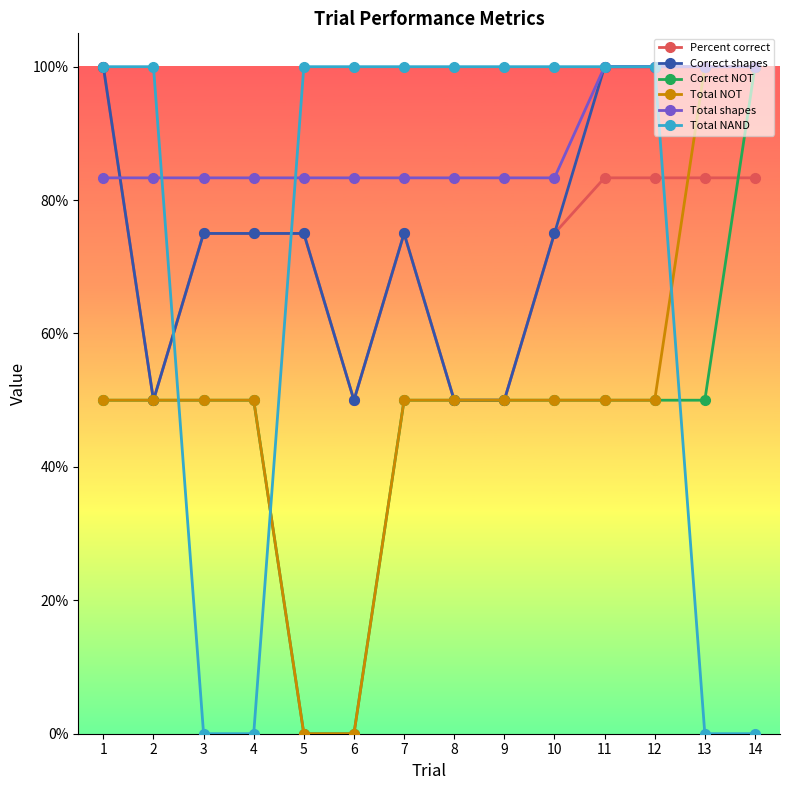

Reading left to right, extract all data points from this chart.

Percent correct: 1.0	0.5	0.7	0.7	0.7	0.5	0.7	0.5	0.5	0.7	0.8	0.8	0.8	0.8
Correct shapes: 1.0	0.5	0.8	0.8	0.8	0.5	0.8	0.5	0.5	0.8	1.0	1.0	1.0	1.0
Correct NOT: 0.5	0.5	0.5	0.5	0.0	0.0	0.5	0.5	0.5	0.5	0.5	0.5	0.5	1.0
Total NOT: 0.5	0.5	0.5	0.5	0.0	0.0	0.5	0.5	0.5	0.5	0.5	0.5	1.0	1.0
Total shapes: 0.8	0.8	0.8	0.8	0.8	0.8	0.8	0.8	0.8	0.8	1.0	1.0	1.0	1.0
Total NAND: 1.0	1.0	0.0	0.0	1.0	1.0	1.0	1.0	1.0	1.0	1.0	1.0	0.0	0.0